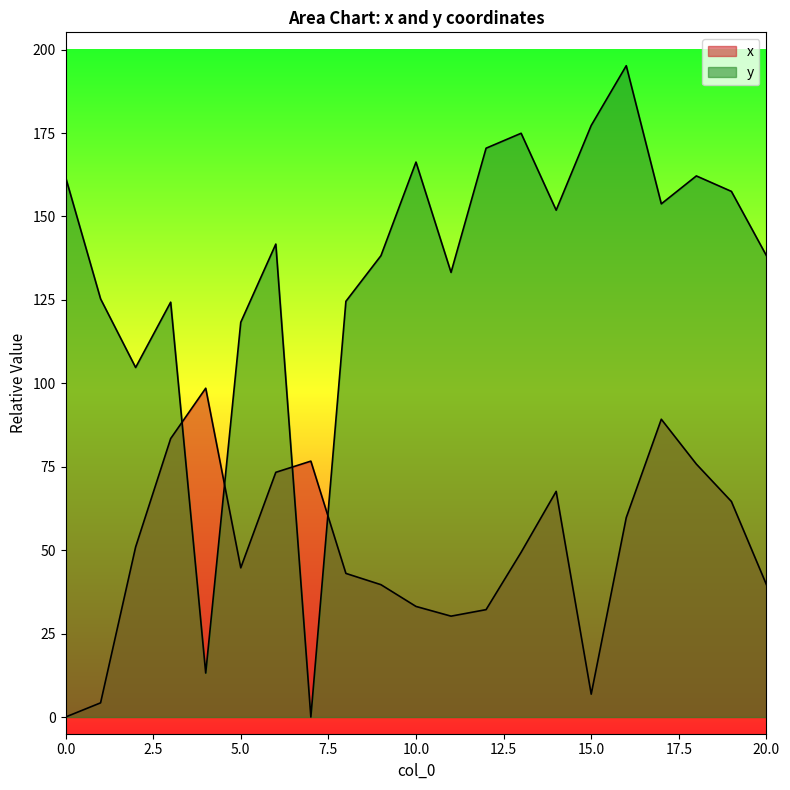

Which category has the lowest value in the y series?

7